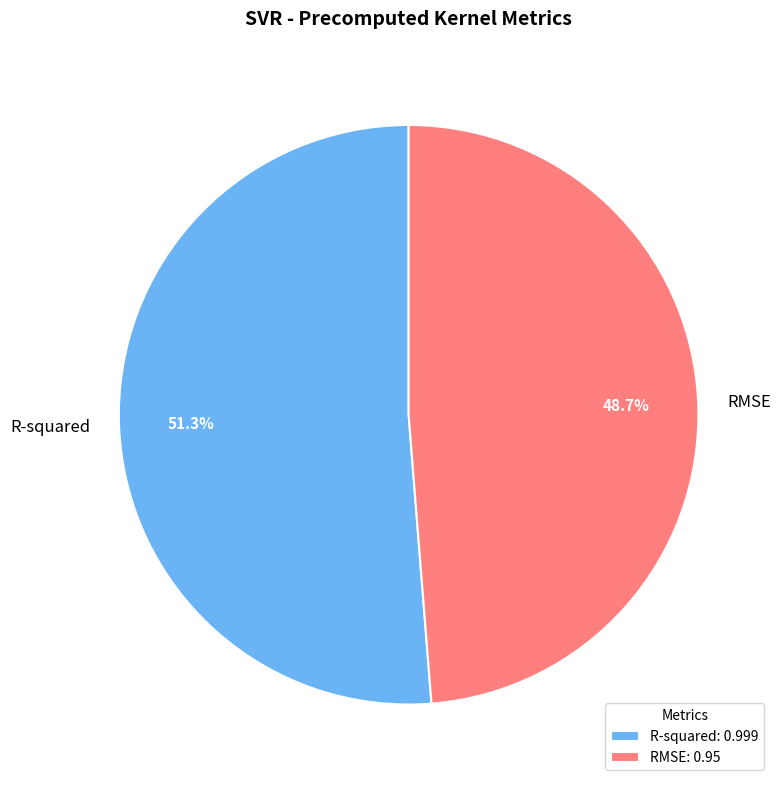

What percentage is the RMSE slice, to the nearest percent?

49%